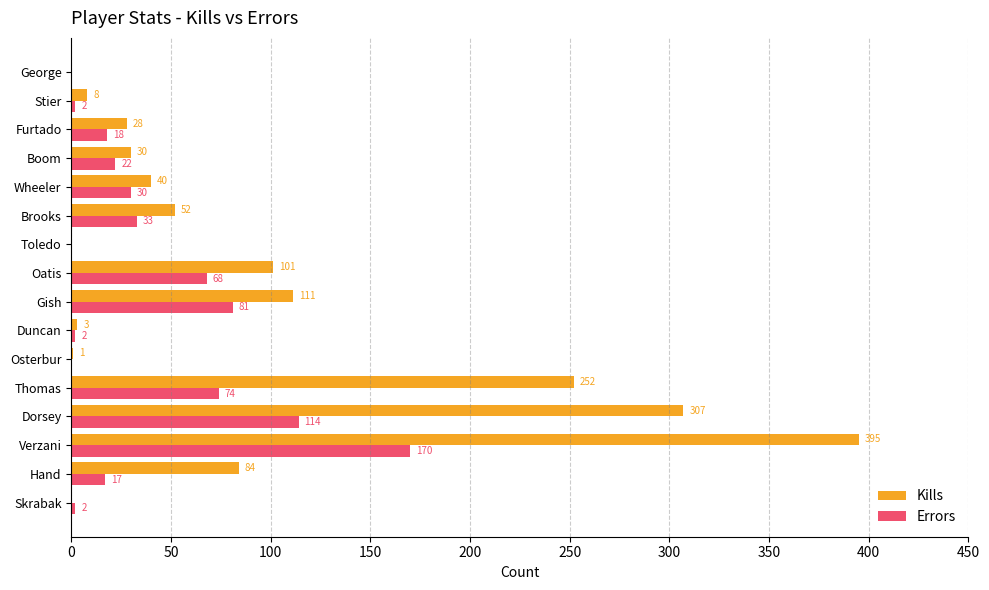

Is it true that Kills equals 144 at George?

False